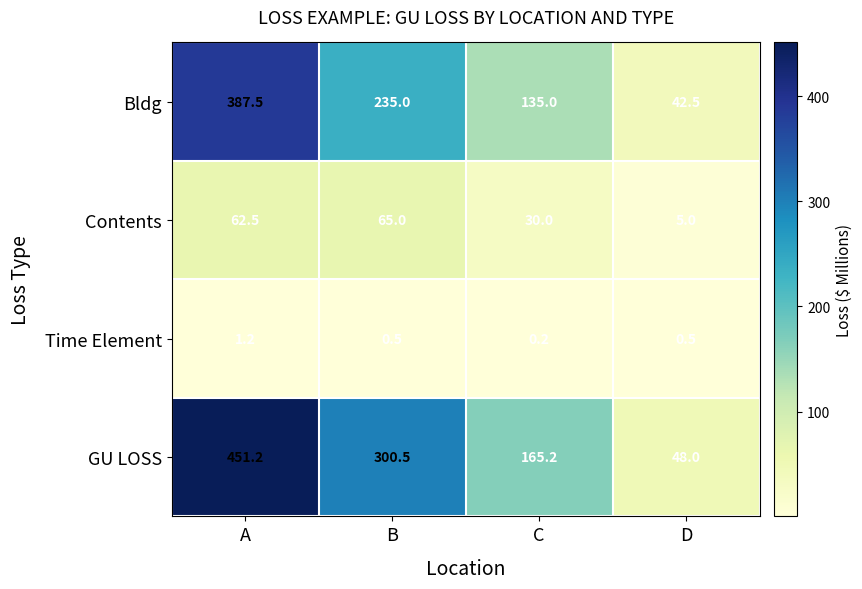

Reading left to right, transcribe all the data shown in this chart.

Bldg: 387.5	235.0	135.0	42.5
Contents: 62.5	65.0	30.0	5.0
Time Element: 1.2	0.5	0.2	0.5
GU LOSS: 451.2	300.5	165.2	48.0